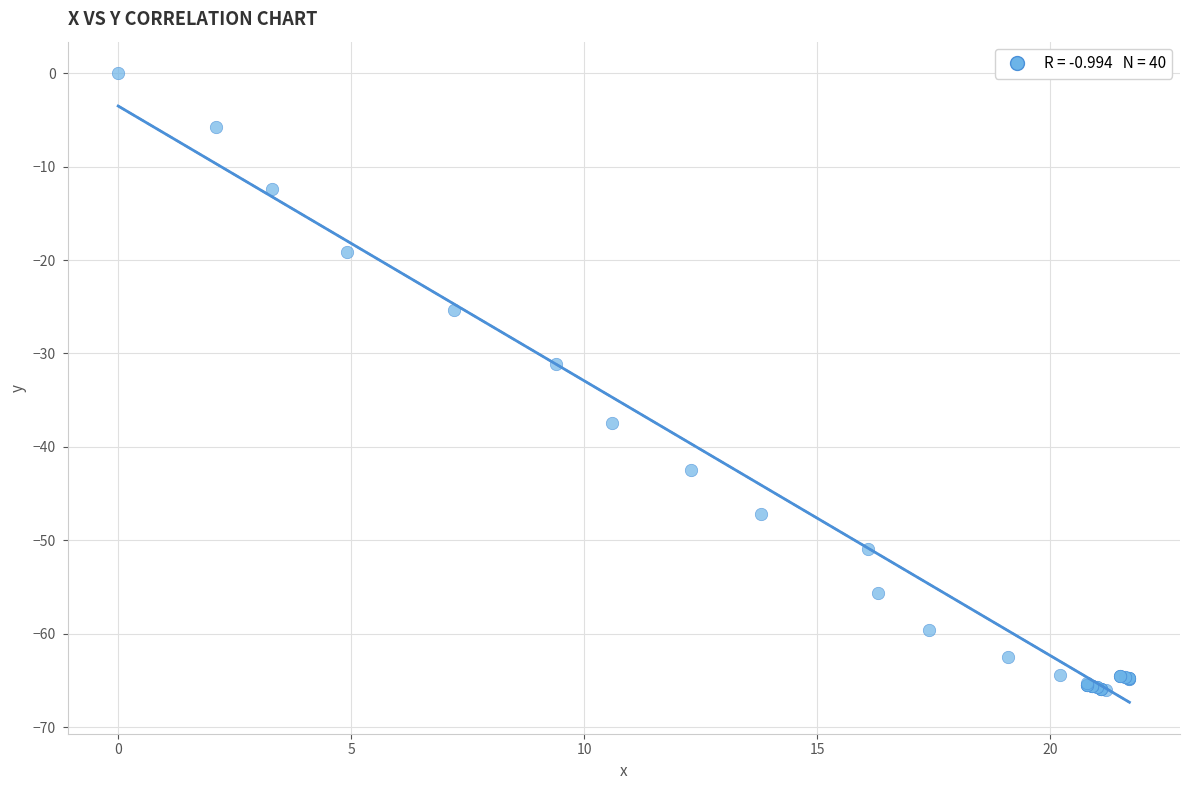

What Y value in the scatter plot is closest to -33?

-31.1